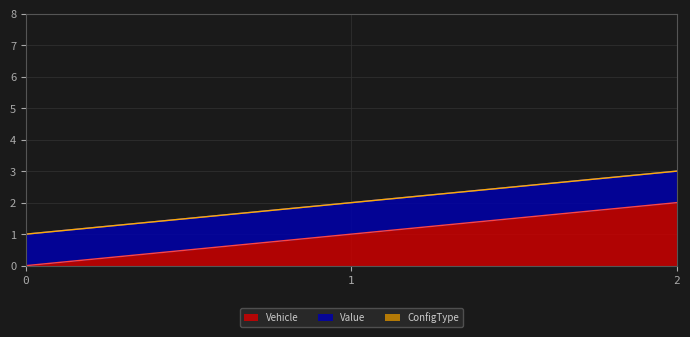

What is the total value across all series at 0?

1